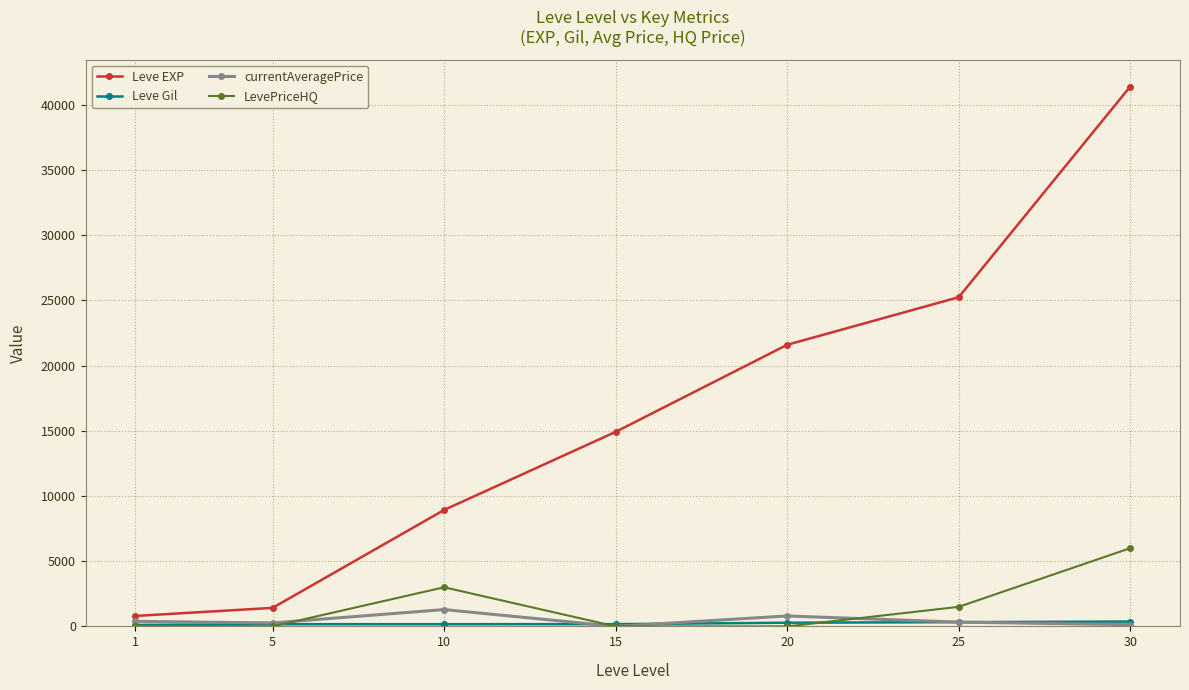

The value of LevePriceHQ at 25 is 1500. True or false?

True